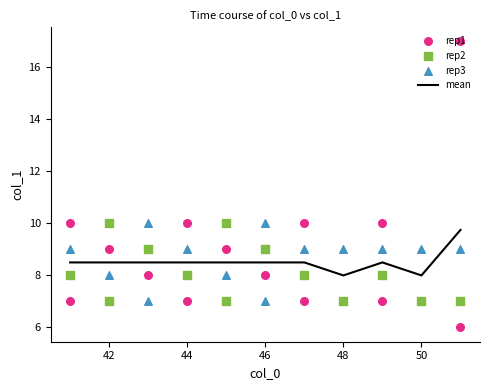

Is it true that mean equals 1.9 at 48?

False